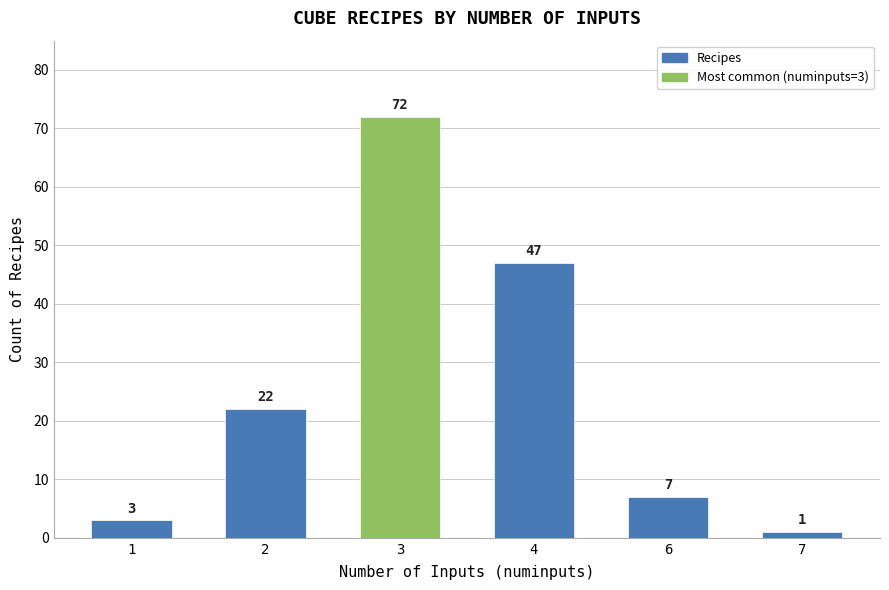

How many bars are there in total?

6